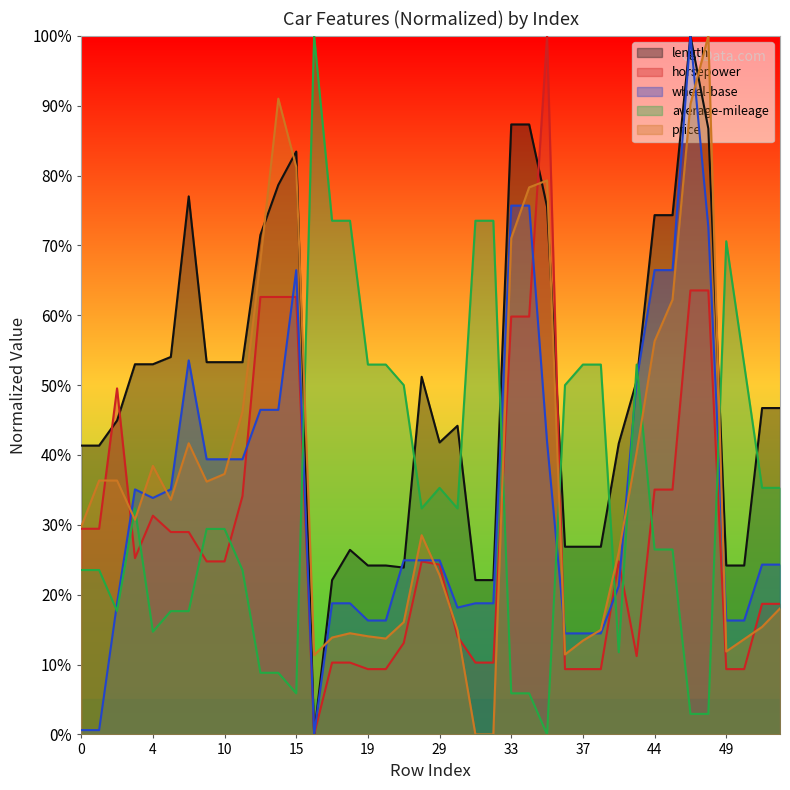

Between 9 and 16, which is larger?

9